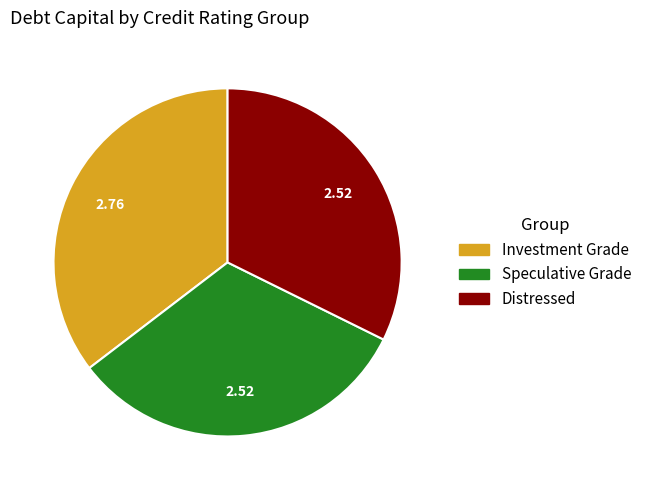

Count the number of slices in the pie.

3